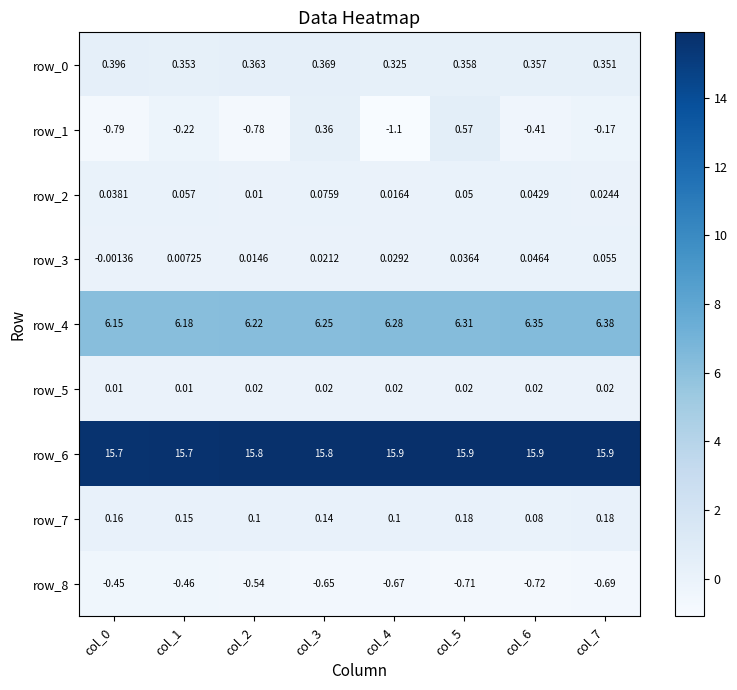

Is the value of row_0 at col_1 greater than the value of row_2 at col_0?

Yes